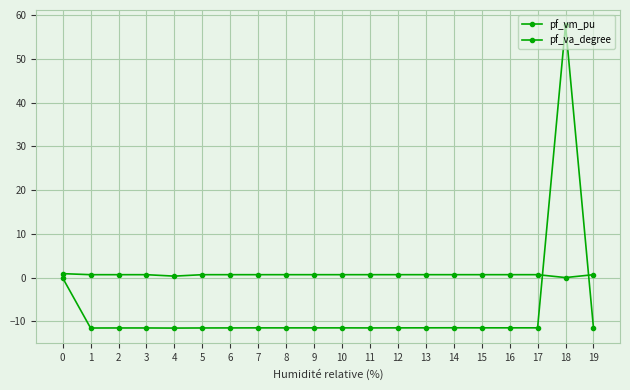

Which series has the widest spread of values?

pf_va_degree